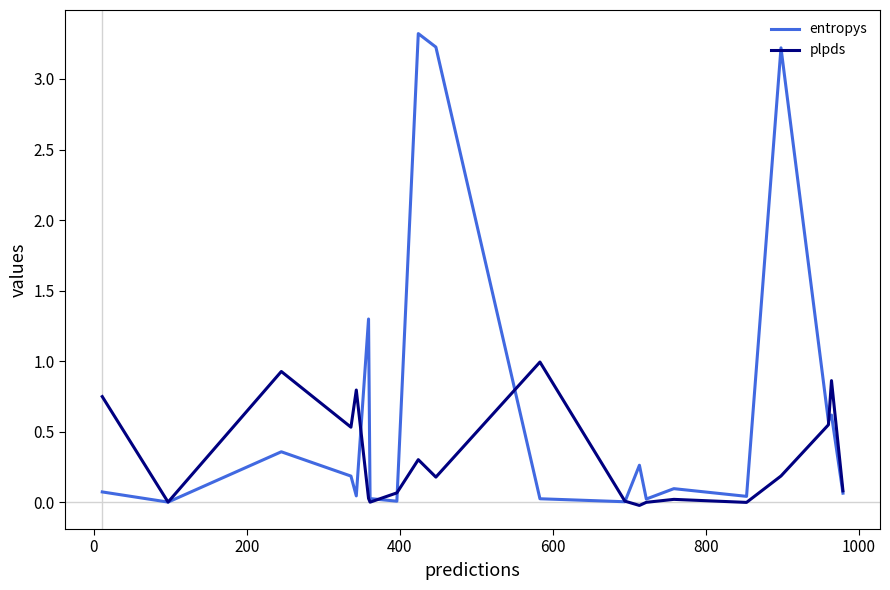

What is the greatest value displayed?

3.3